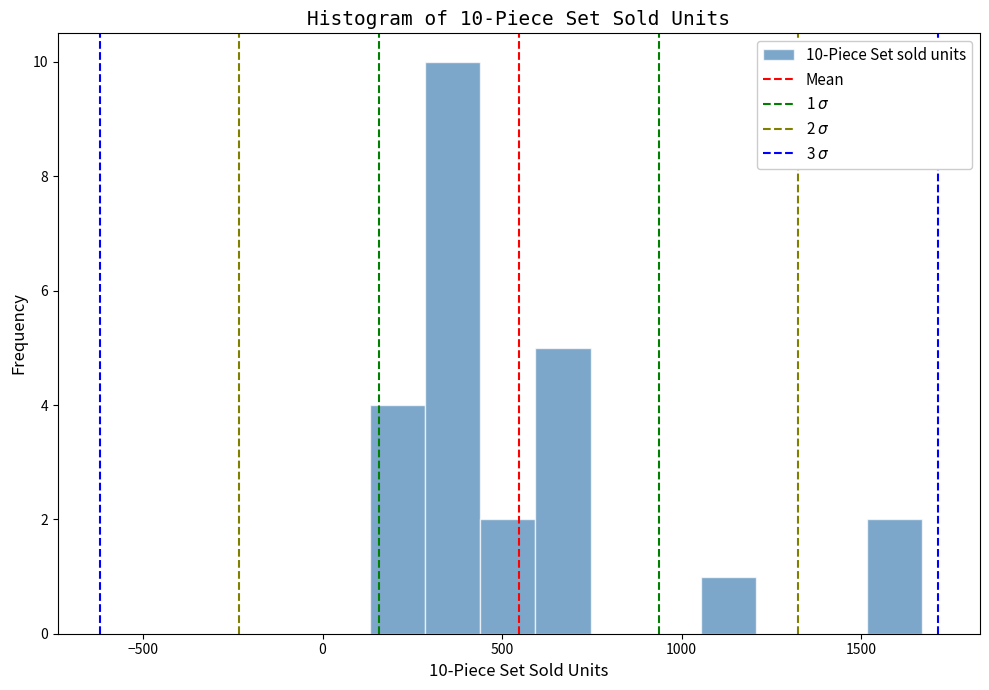

Read against the x-axis, roughly where is the centre of the tallest bar?

350